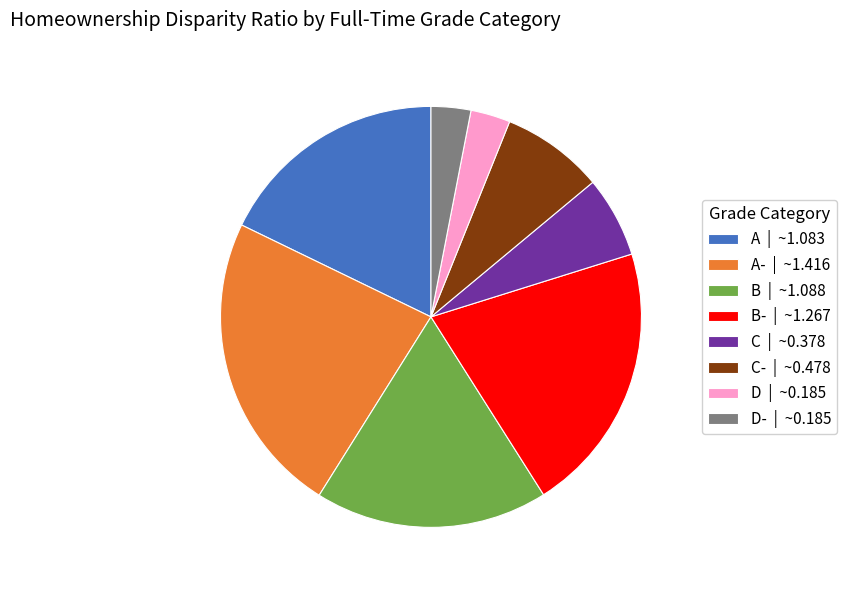

Which slice is the largest?

A- | ~1.416